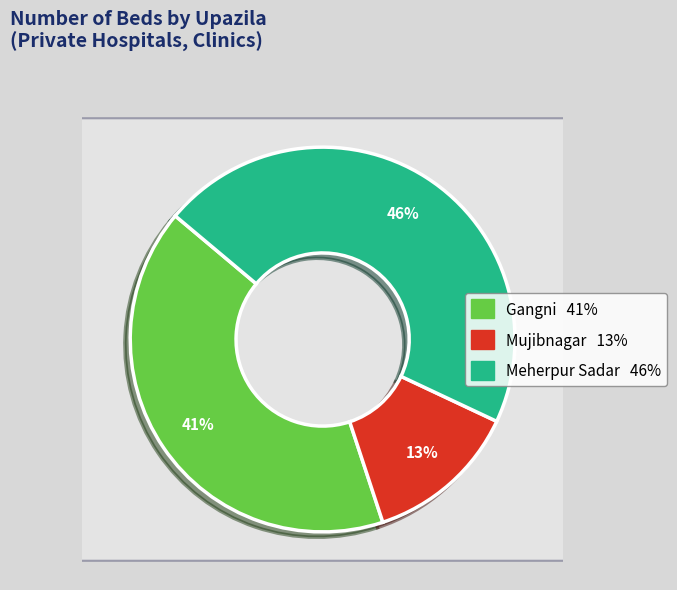

Which has a higher value, Meherpur Sadar or Gangni?

Meherpur Sadar